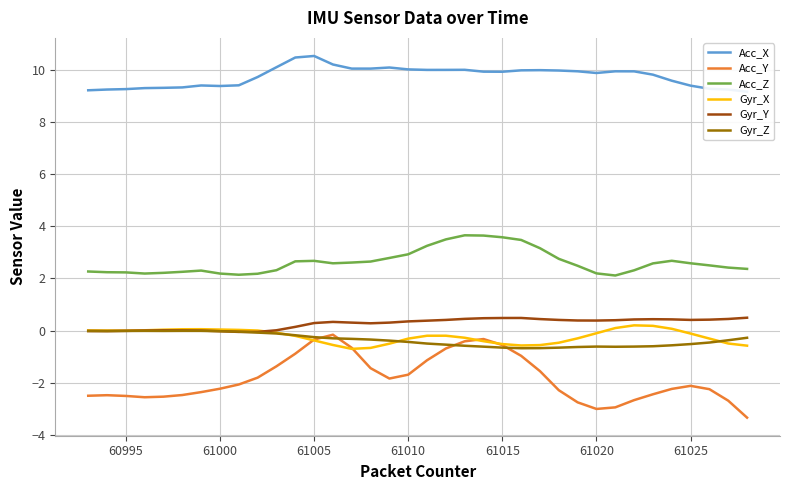

True or false: Gyr_Y has more than 0 interior local peaks.

True